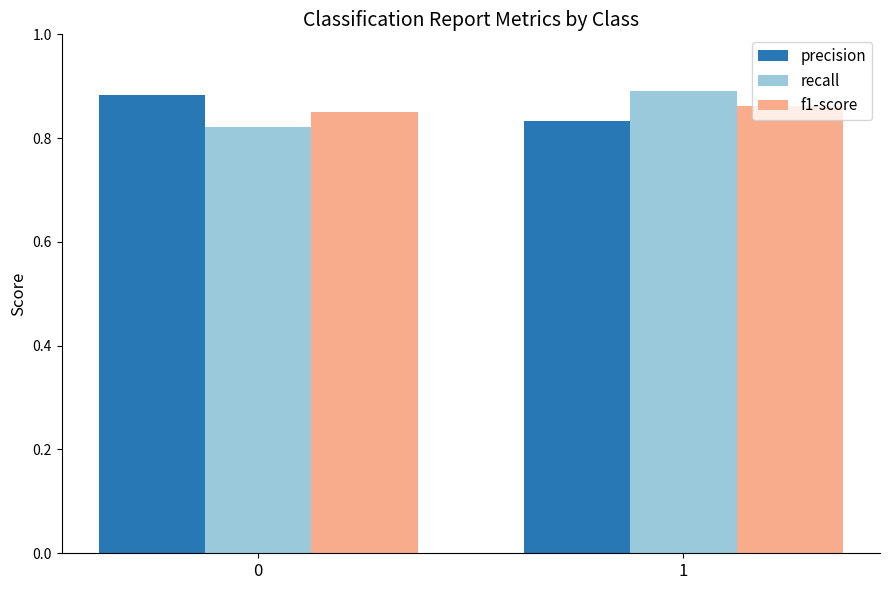

What is the total value across all series at 0?

2.6